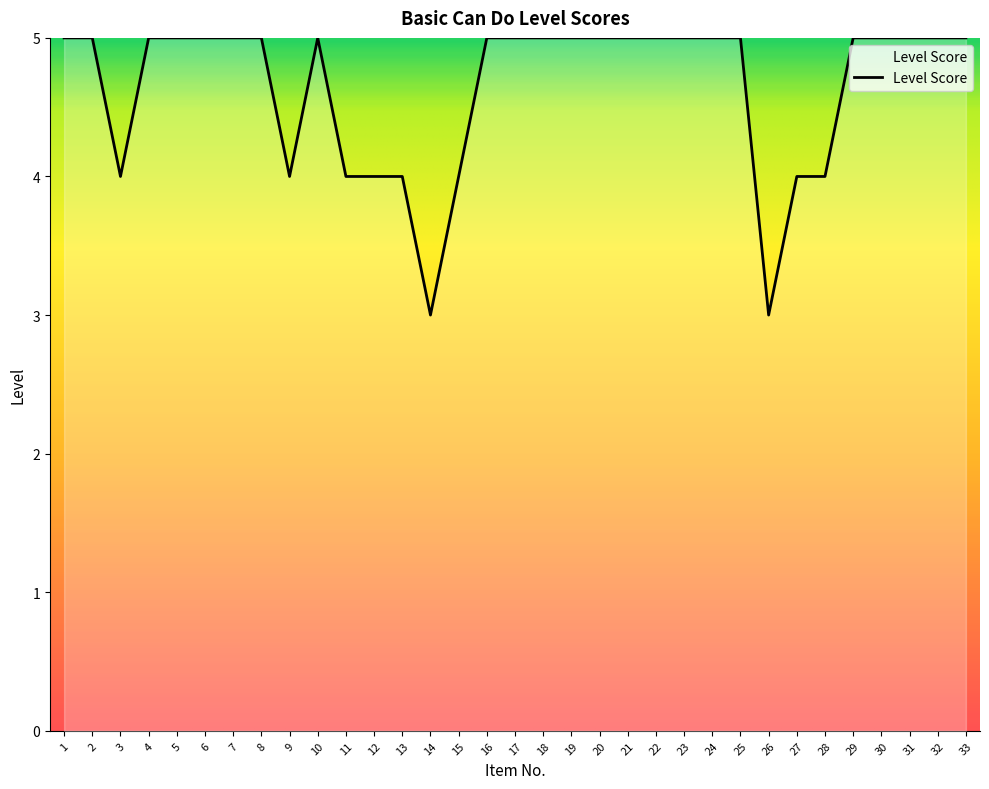

Does the chart display data point markers on the line(s)?

No